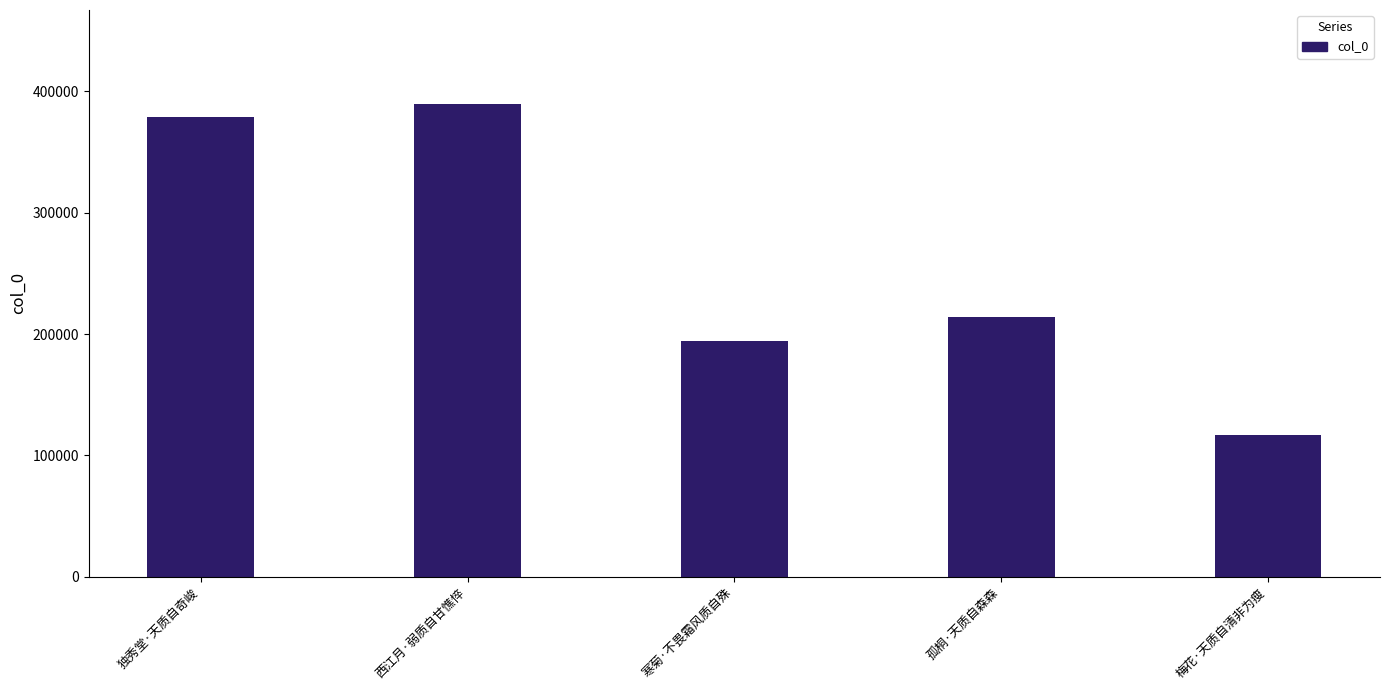

Between 孤桐·天质自森森 and 独秀堂·天质自奇峻, which is larger?

独秀堂·天质自奇峻